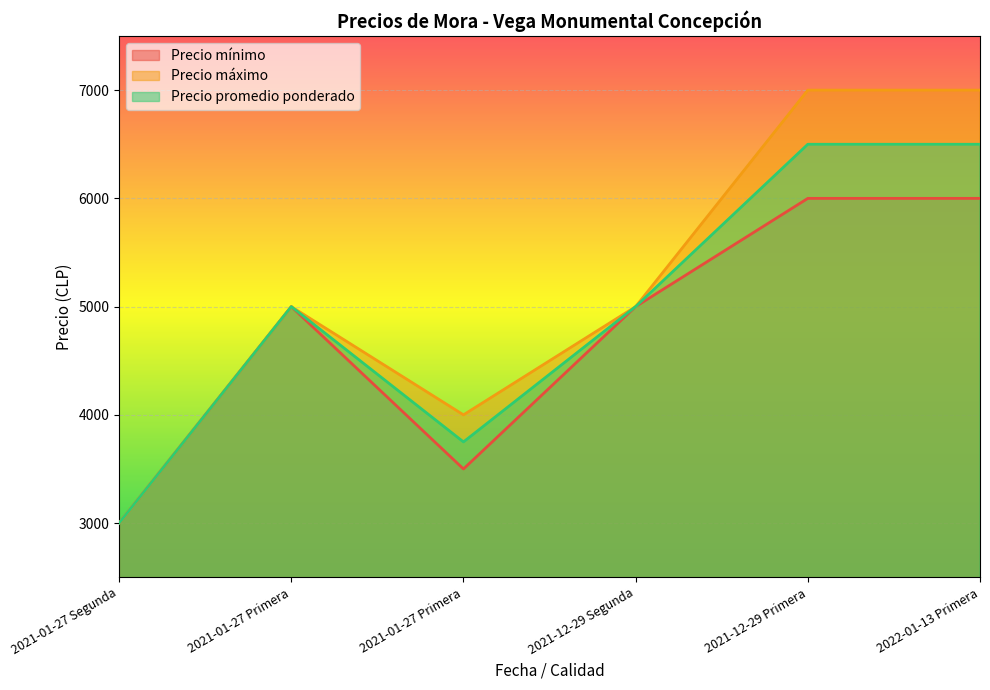

In Precio promedio ponderado, how many points are lower than both neighbors (excluding endpoints)?

1